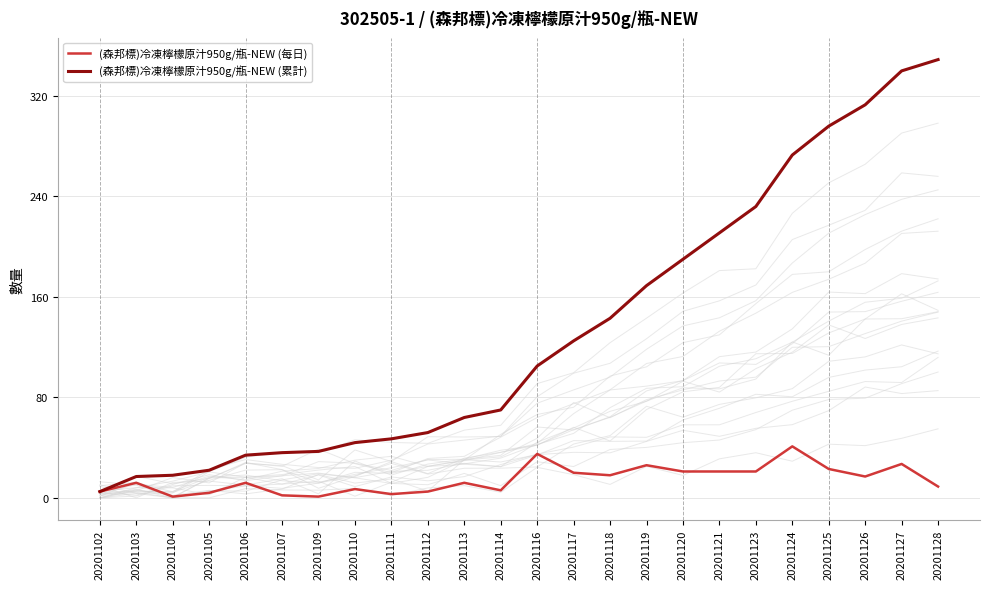

True or false: (森邦標)冷凍檸檬原汁950g/瓶-NEW (每日) and (森邦標)冷凍檸檬原汁950g/瓶-NEW (累計) intersect in this chart.

False